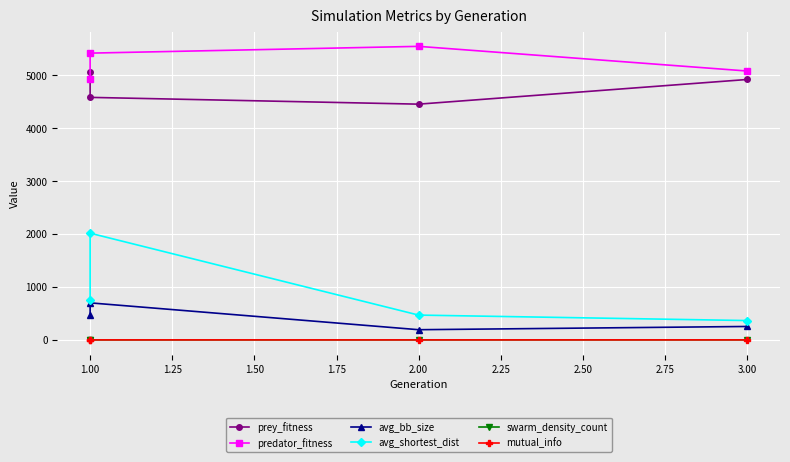

How many values in the predator_fitness series exceed 5418?

1